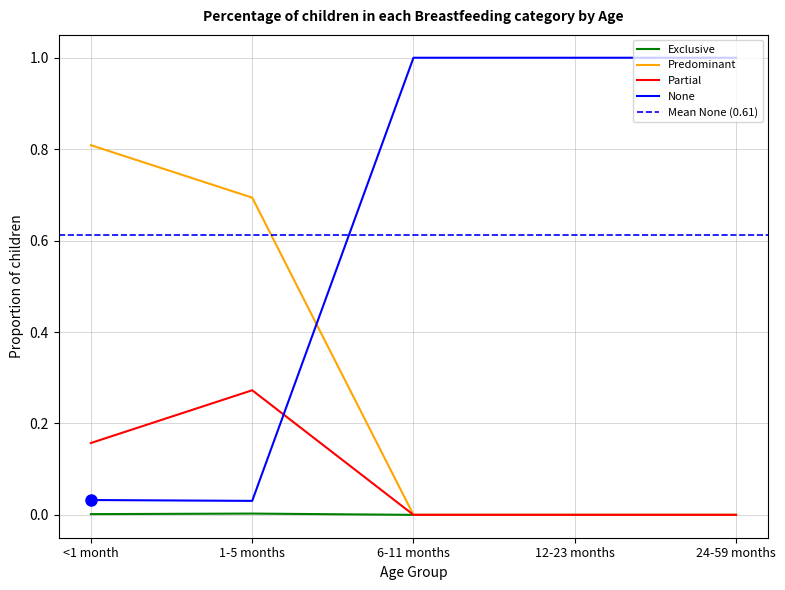

Reading right to left, transcribe all the data shown in this chart.

Exclusive: 24-59 months=0.0	12-23 months=0.0	6-11 months=0.0	1-5 months=0.0	<1 month=0.0
Predominant: 24-59 months=0.0	12-23 months=0.0	6-11 months=0.0	1-5 months=0.7	<1 month=0.8
Partial: 24-59 months=0.0	12-23 months=0.0	6-11 months=0.0	1-5 months=0.3	<1 month=0.2
None: 24-59 months=1.0	12-23 months=1.0	6-11 months=1.0	1-5 months=0.0	<1 month=0.0